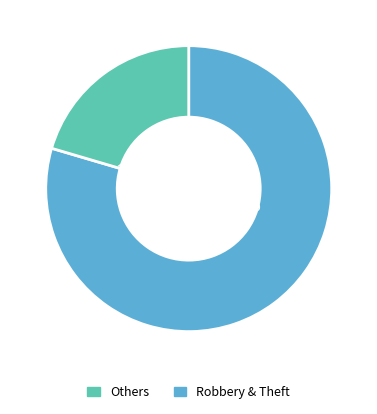

Is there a majority slice in this chart?

Yes